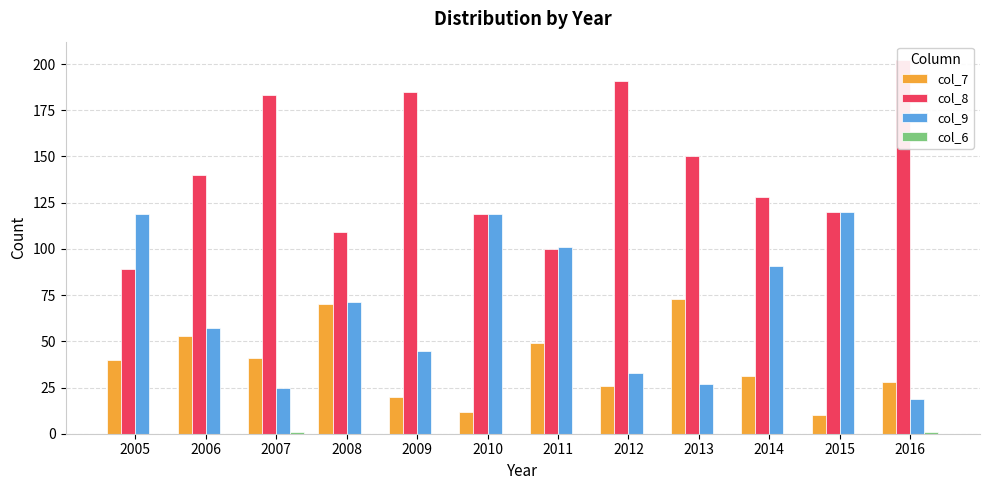

Reading right to left, what are all the values shown in this chart?

col_7: 2016=28	2015=10	2014=31	2013=73	2012=26	2011=49	2010=12	2009=20	2008=70	2007=41	2006=53	2005=40
col_8: 2016=202	2015=120	2014=128	2013=150	2012=191	2011=100	2010=119	2009=185	2008=109	2007=183	2006=140	2005=89
col_9: 2016=19	2015=120	2014=91	2013=27	2012=33	2011=101	2010=119	2009=45	2008=71	2007=25	2006=57	2005=119
col_6: 2016=1	2015=0	2014=0	2013=0	2012=0	2011=0	2010=0	2009=0	2008=0	2007=1	2006=0	2005=0